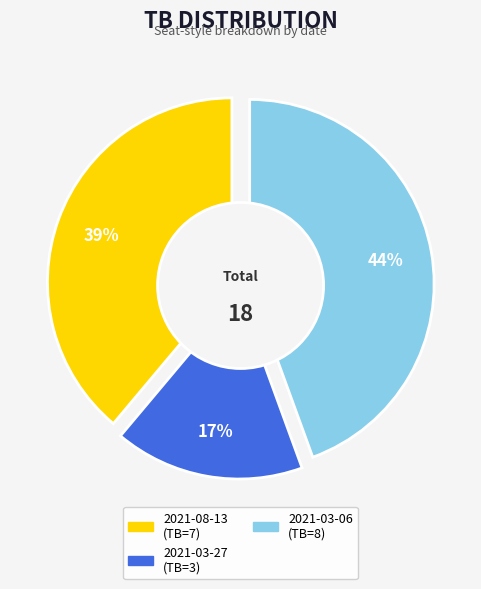

Is the sum of 2021-08-13 and 2021-03-06 greater than half?

Yes